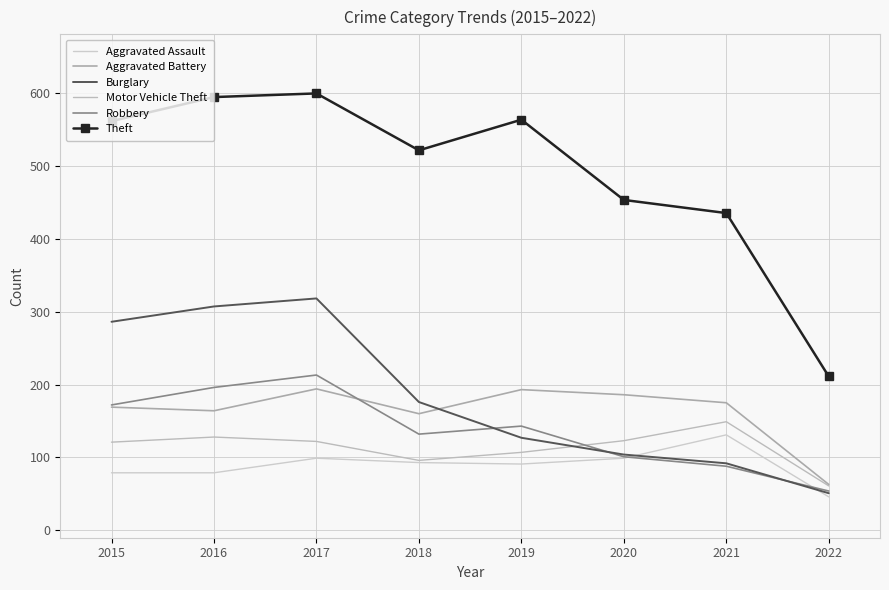

At which category does Aggravated Battery reach its first local valley?

2016